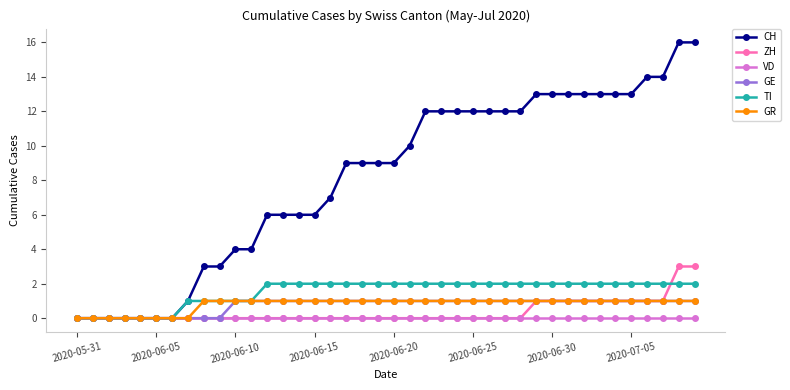

Which series has the largest range (max minus min)?

CH